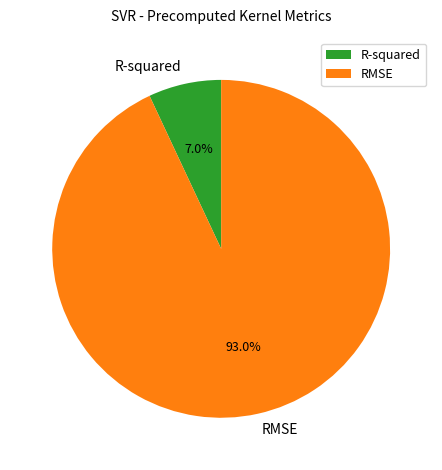

How many slices are in this pie chart?

2